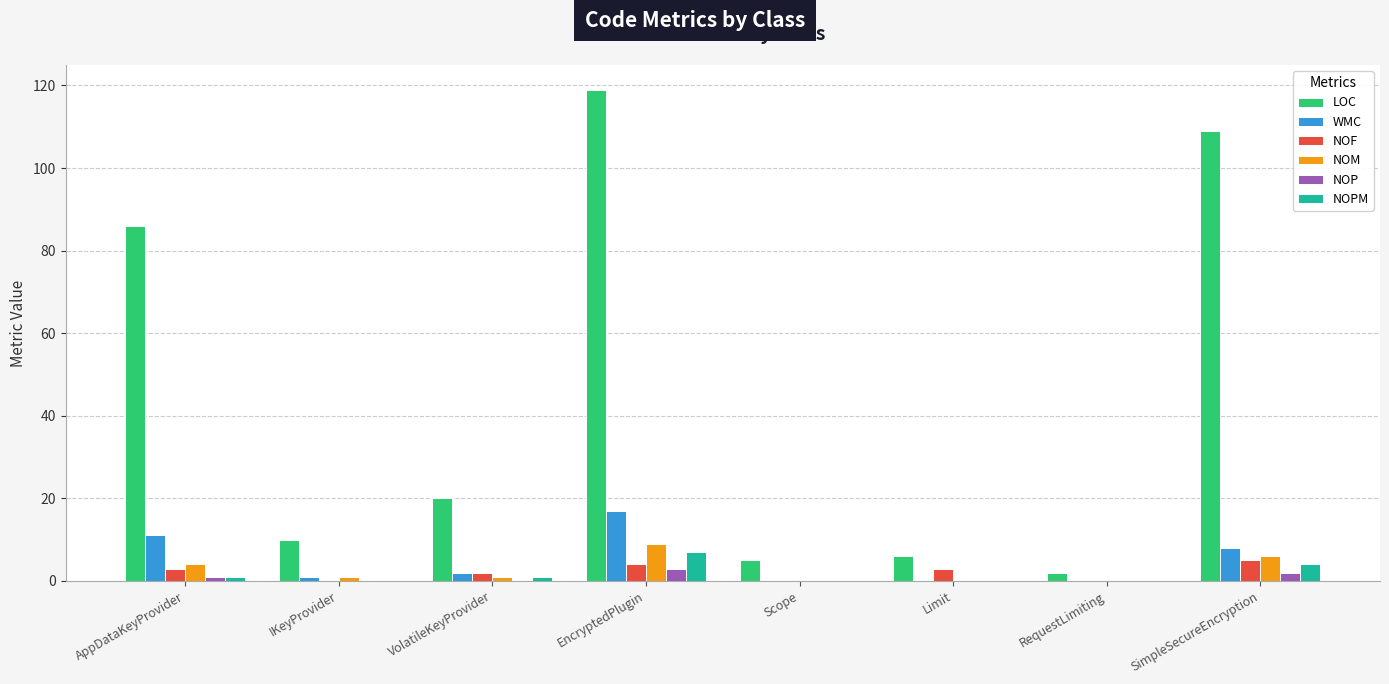

How many data points does each series have?

8